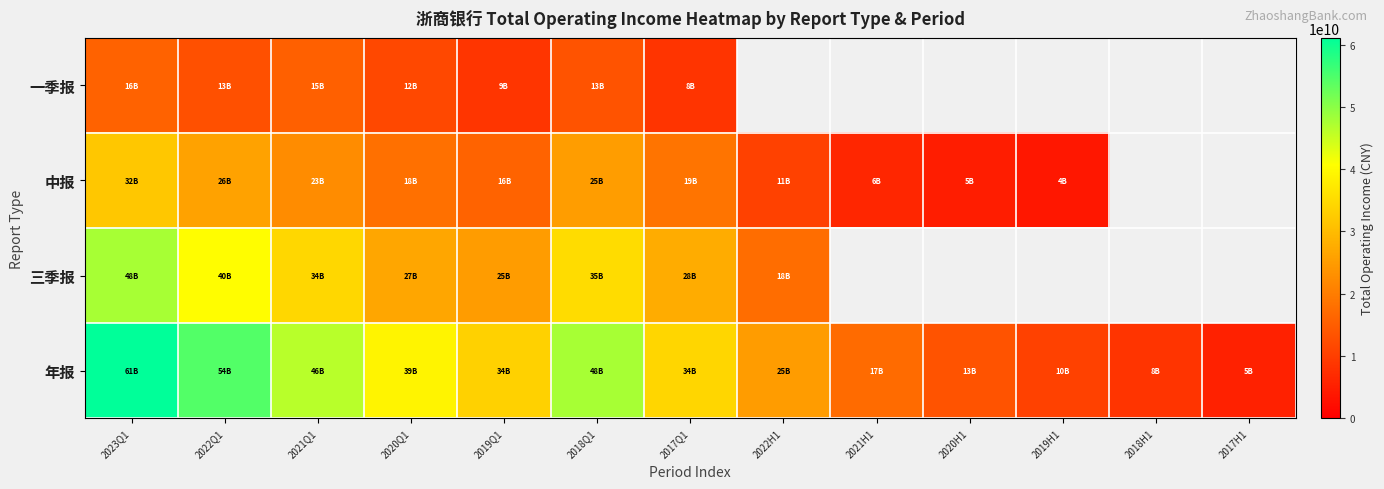

How many data points does each series have?

13